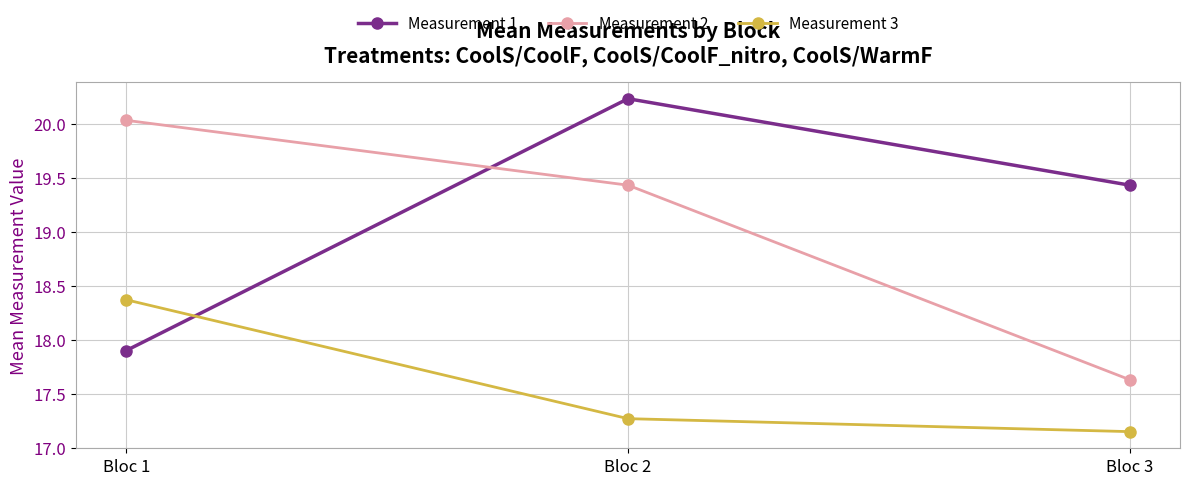

What is the difference between the highest and lowest values at Bloc 1?

2.1